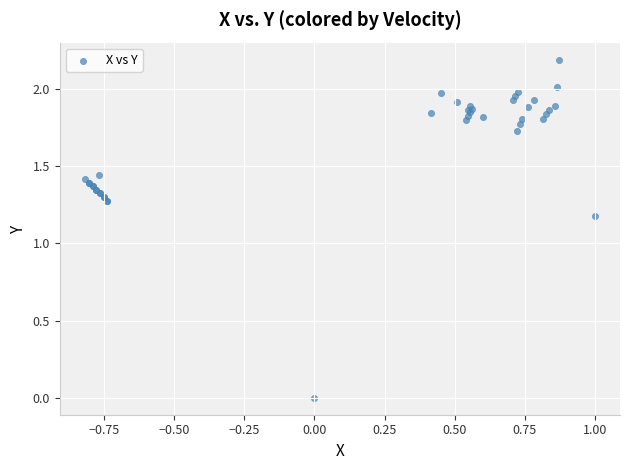

What Y value in the scatter plot is closest to 1?

1.2